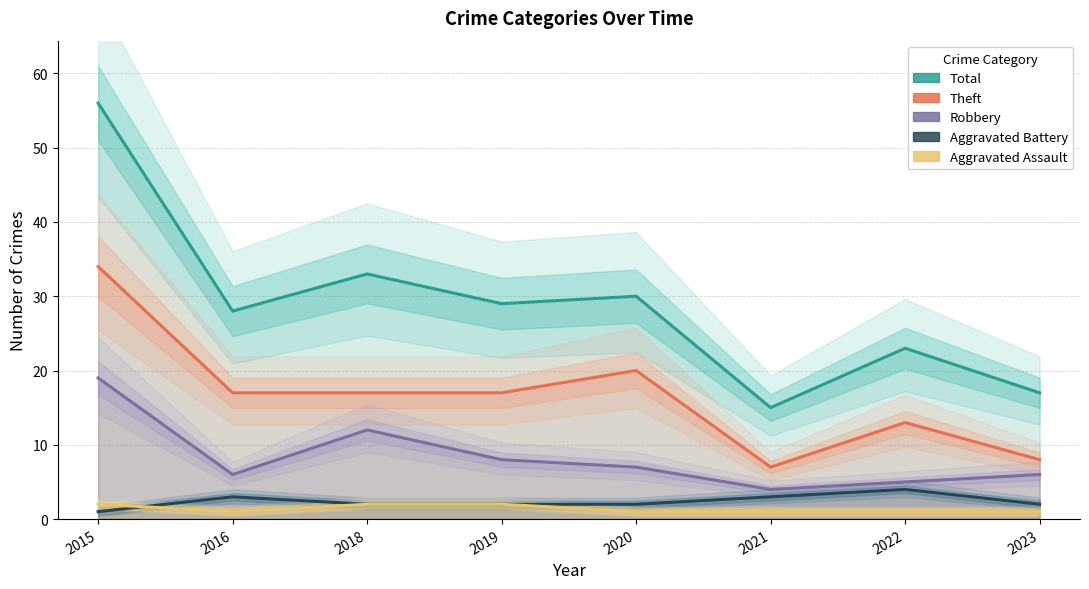

What is the difference between the Total values at 2020 and 2022?

7